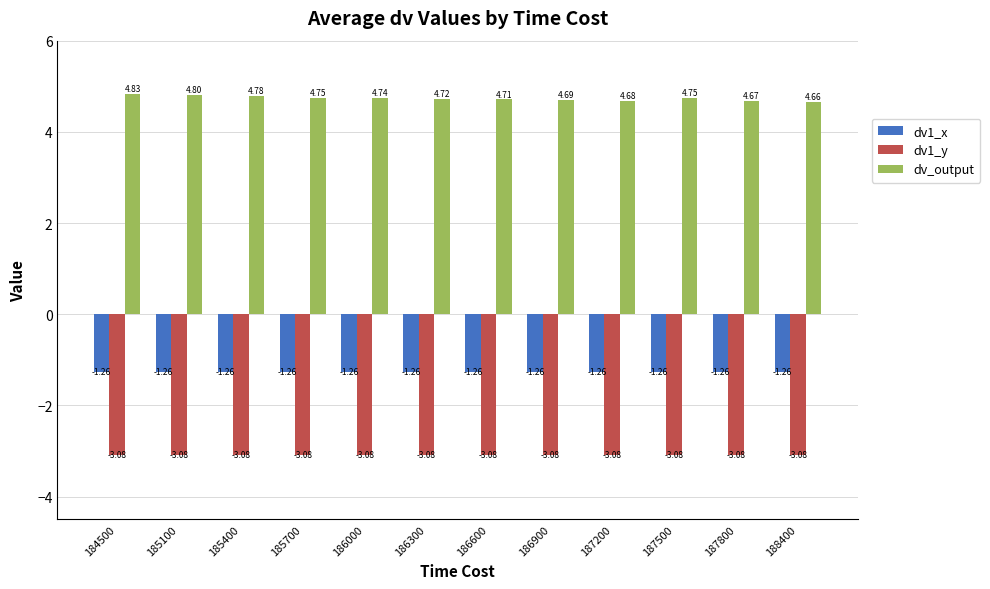

List the series in order of their peak value, lowest first.

dv1_y, dv1_x, dv_output